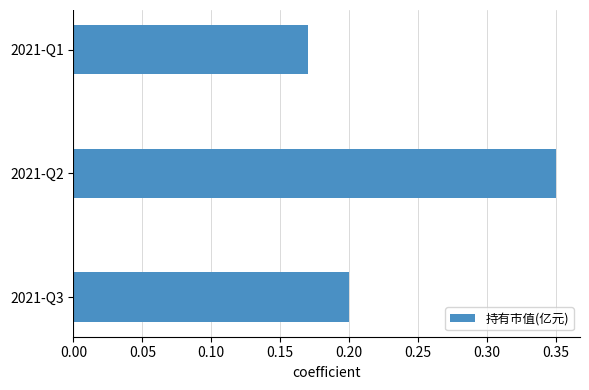

List the labels in order of value, smallest first.

2021-Q1, 2021-Q3, 2021-Q2